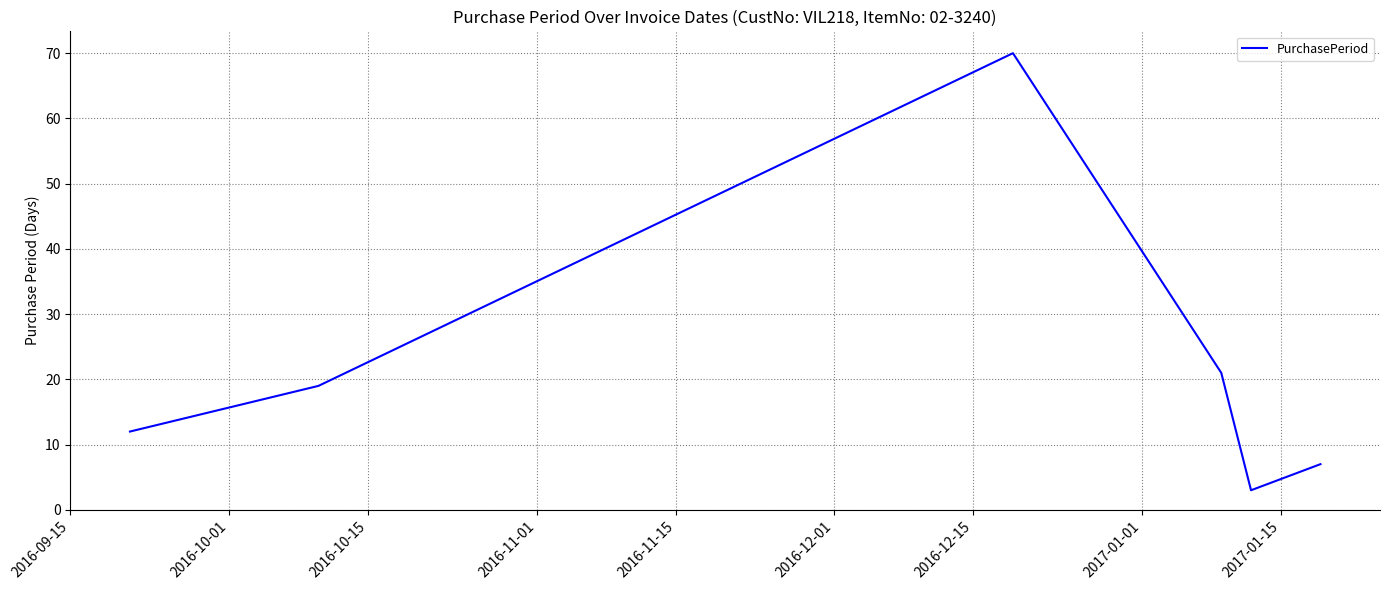

What is the smallest value displayed?

3